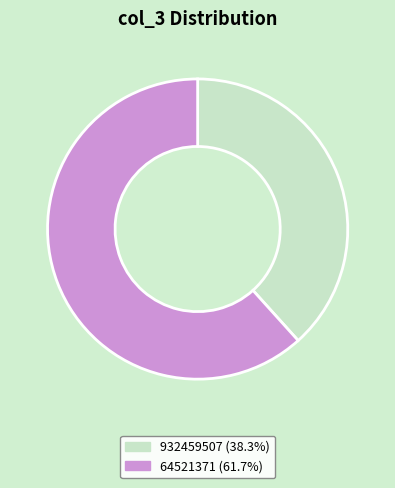

What is the smallest slice in the pie chart?

932459507